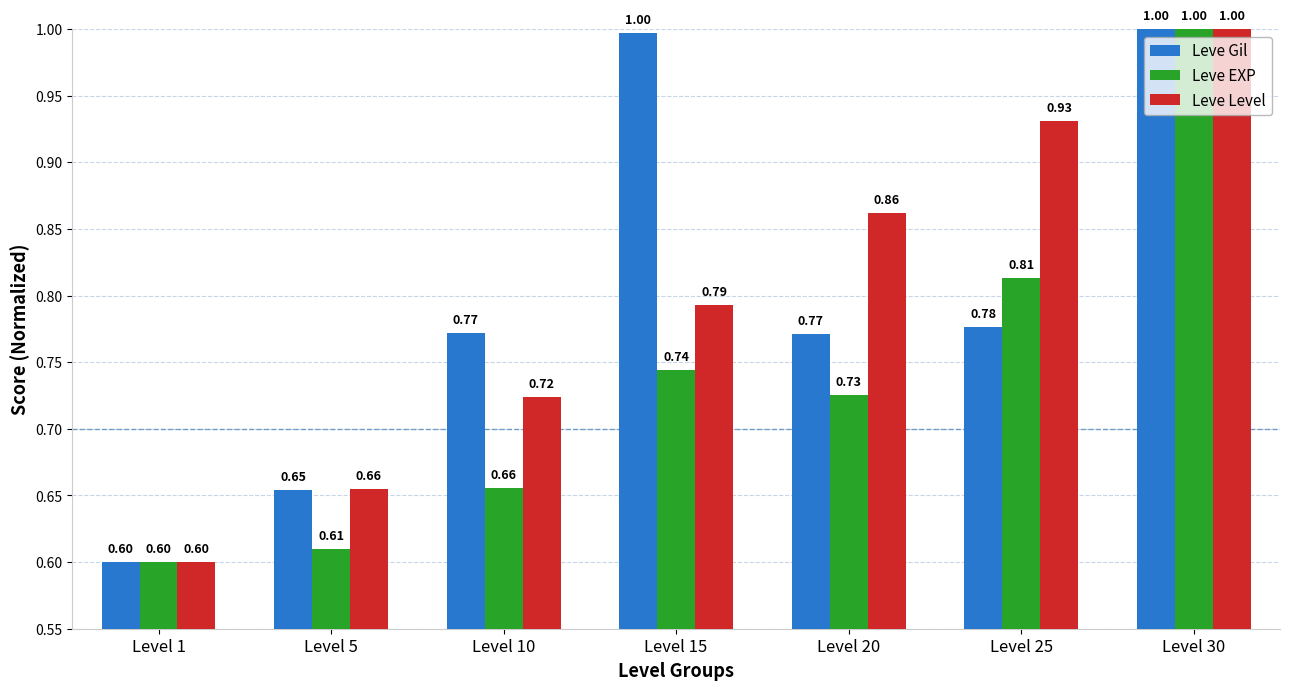

Between Level 20 and Level 30, which series saw the biggest shift?

Leve EXP